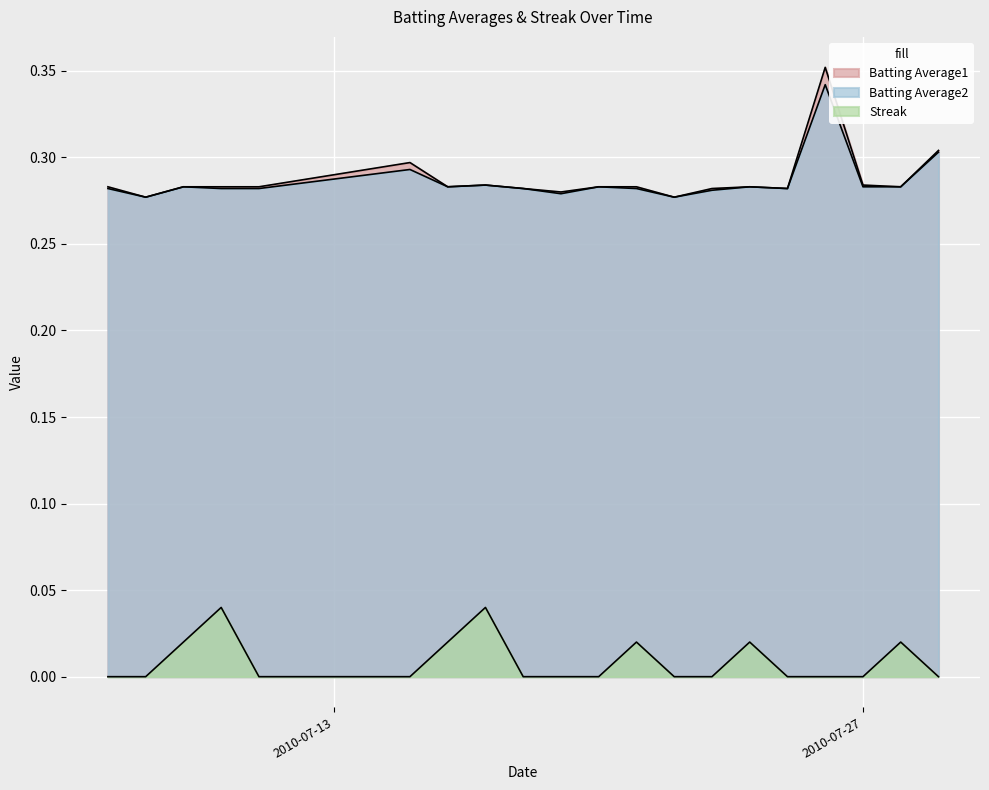

Where is the first local minimum for Batting Average2?

2010-07-08